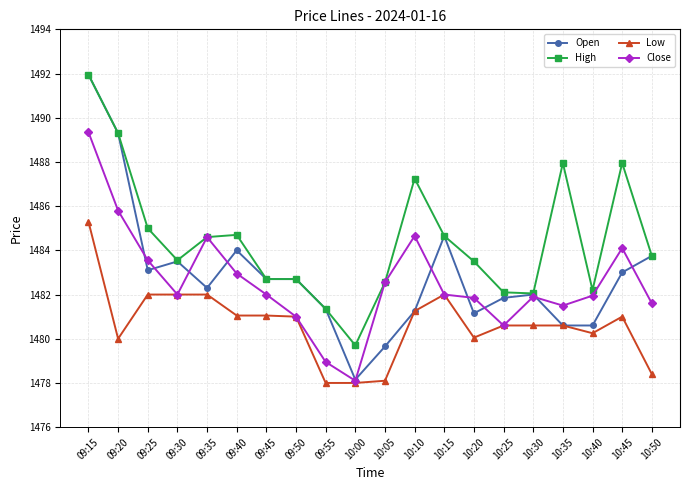

Which series changed the most between 09:40 and 09:50?

High